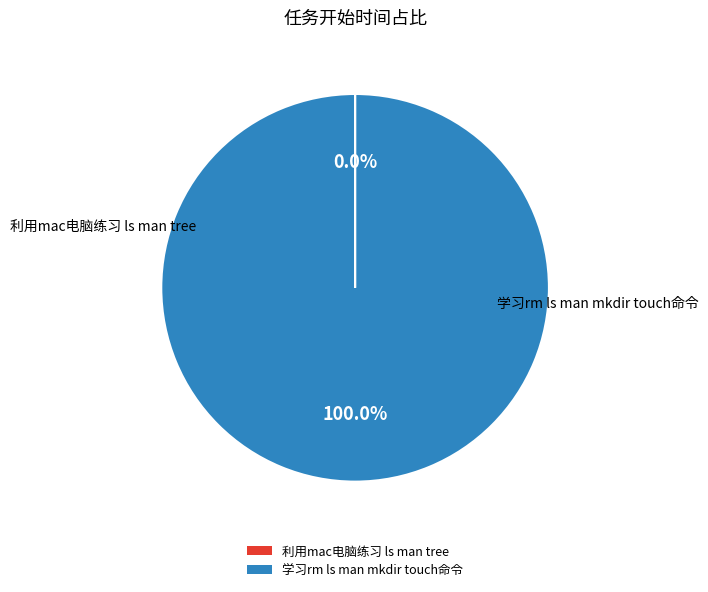

Which slice is the largest?

学习rm ls man mkdir touch命令